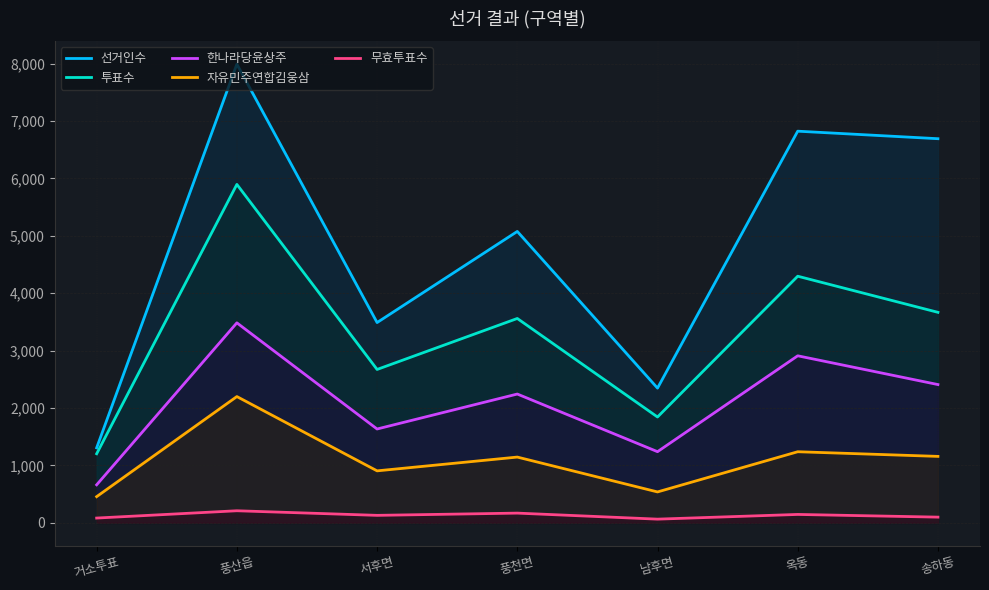

Is the value of 자유민주연합김웅삼 at 거소투표 greater than the value of 한나라당윤상주 at 풍산읍?

No